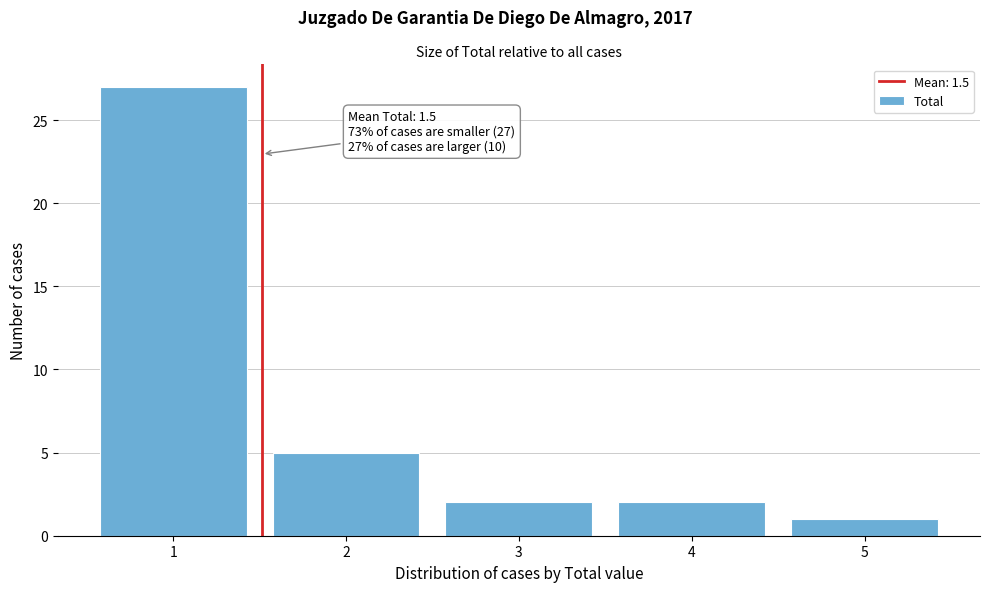

Over which range of the x-axis is the bar tallest?

0.5 to 1.5